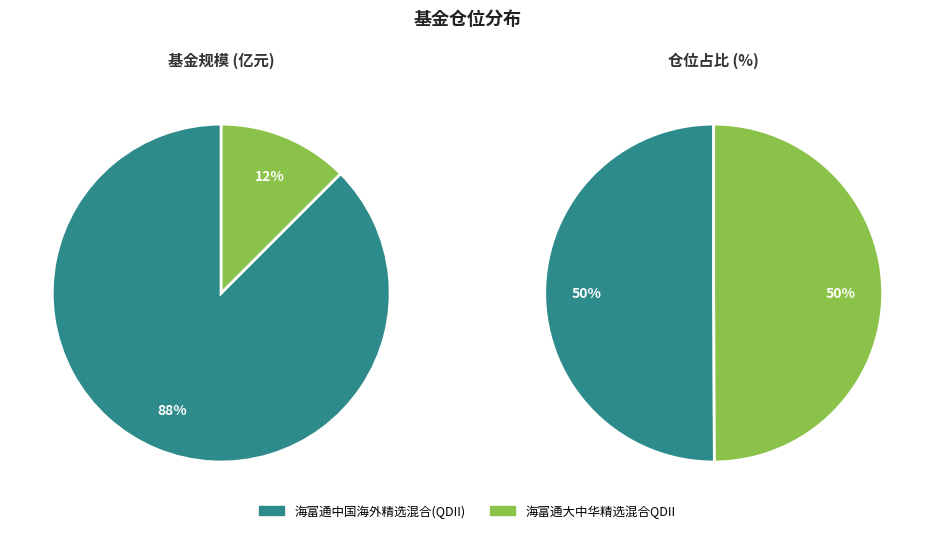

Count the number of slices in the pie.

2